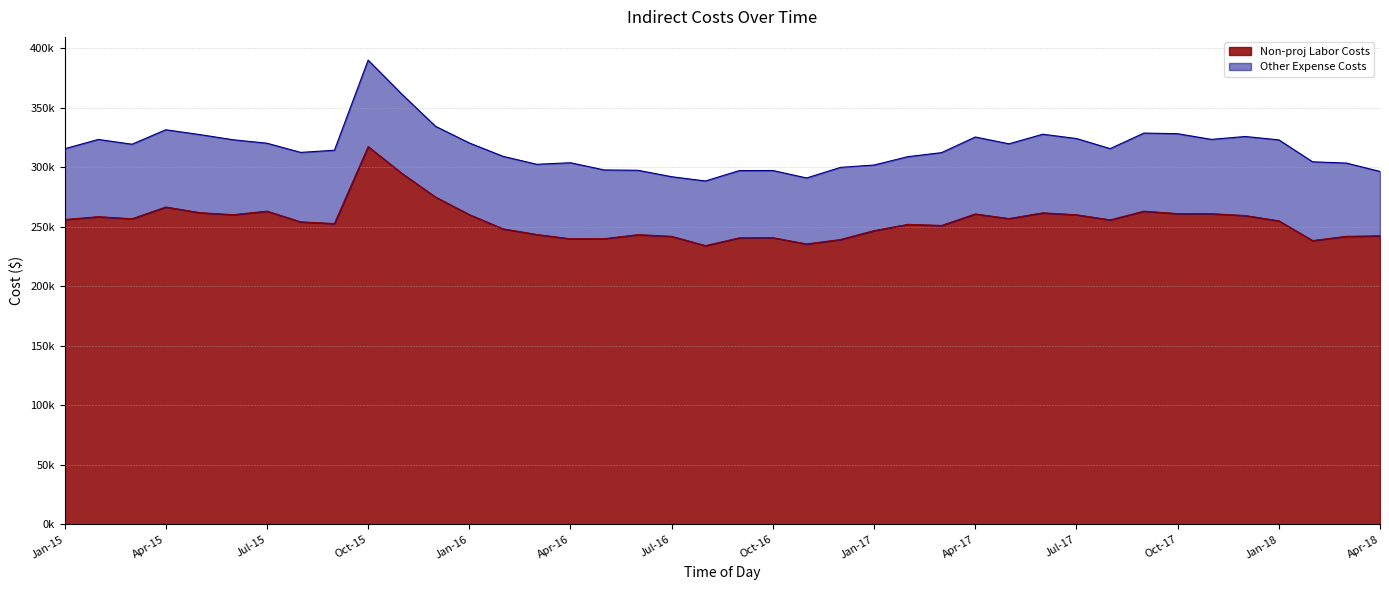

Does the chart have visible grid lines?

Yes